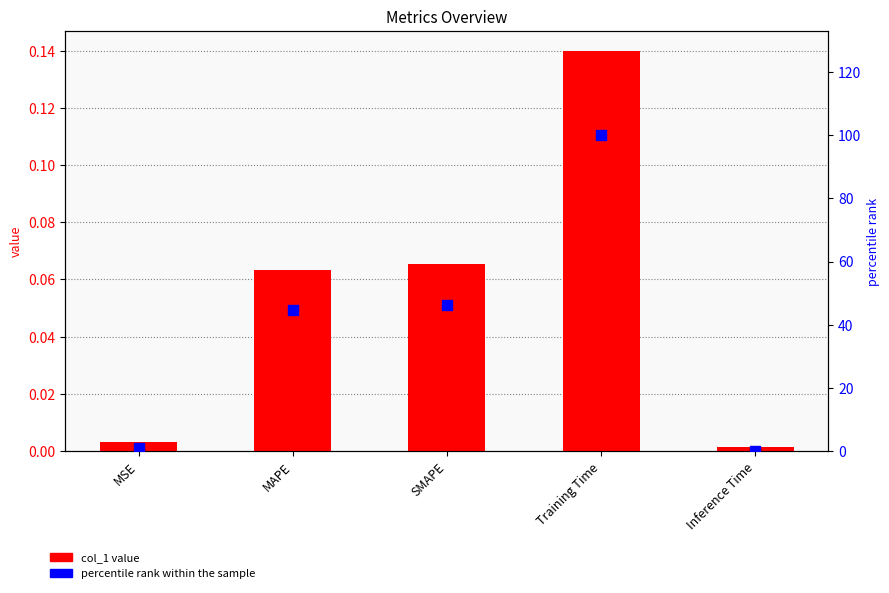

Which series has the largest total across all categories?

percentile rank within the sample